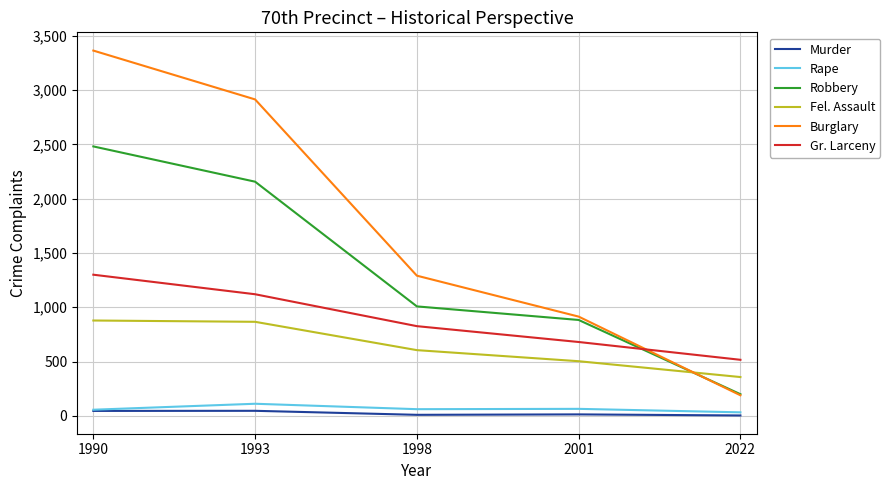

What is the sum of the Rape values at 2001 and 1990?

120